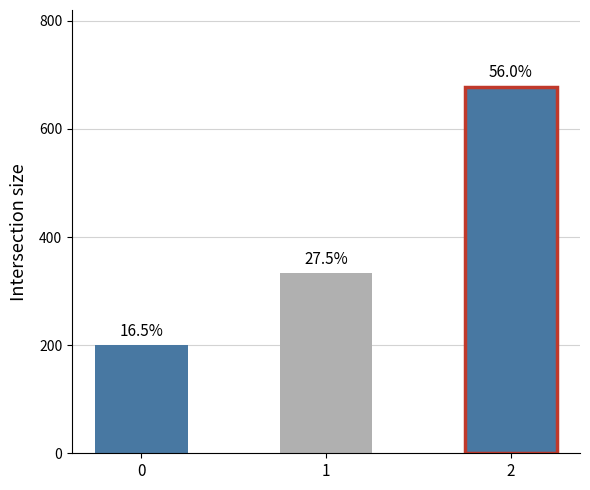

How many values are below 333?

1